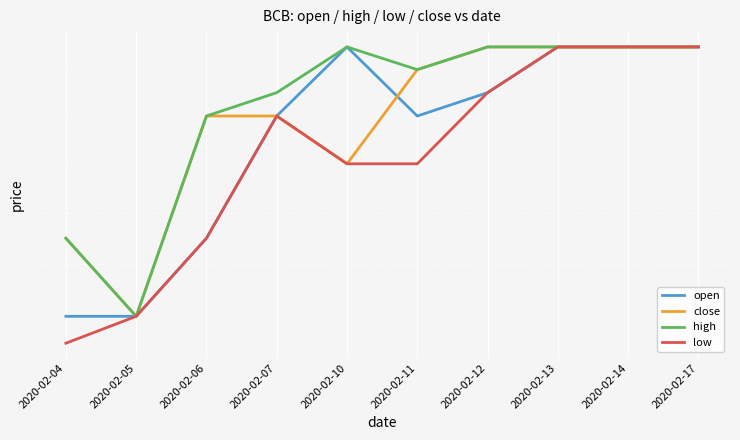

What is the lowest value of the close series?

0.3